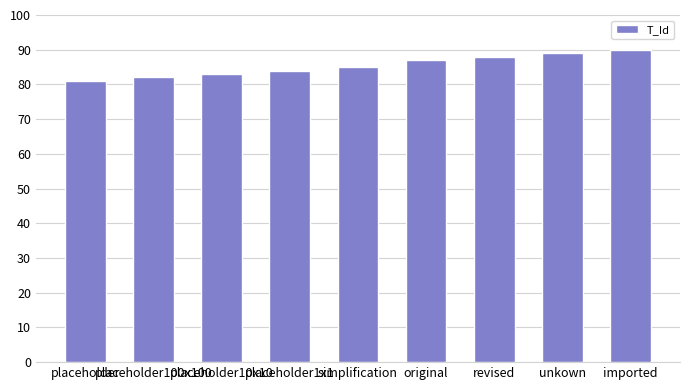

True or false: the data shows 82 at placeholder100x100.

True